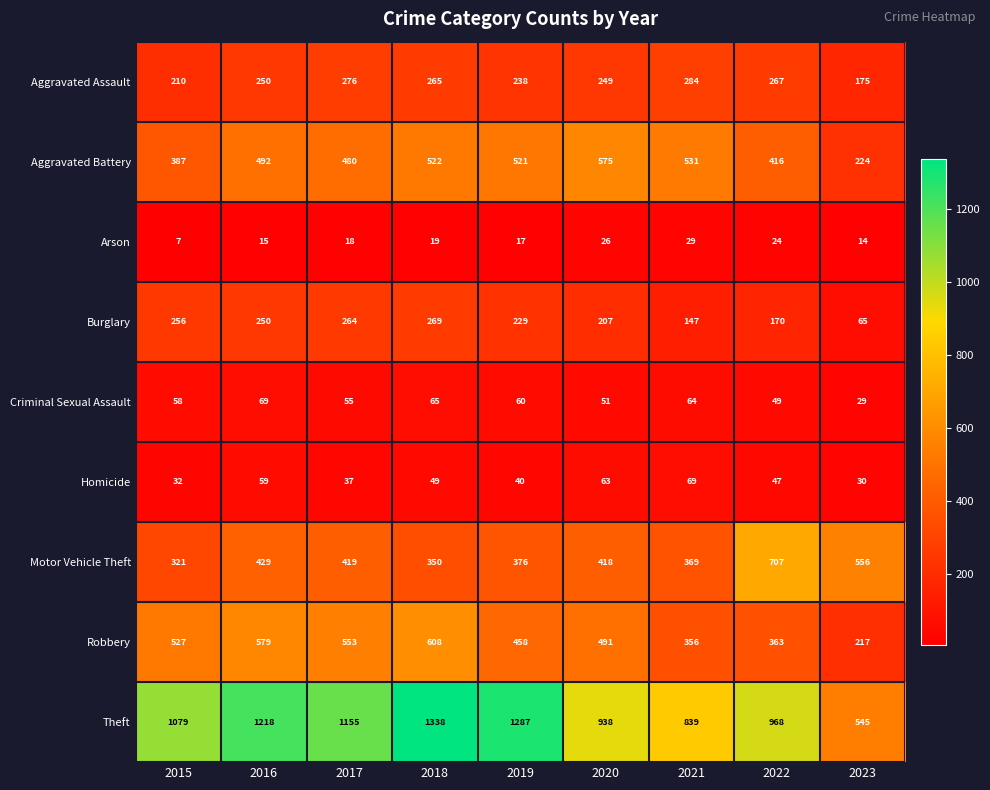

Between 2015 and 2022, which series saw the biggest shift?

Motor Vehicle Theft